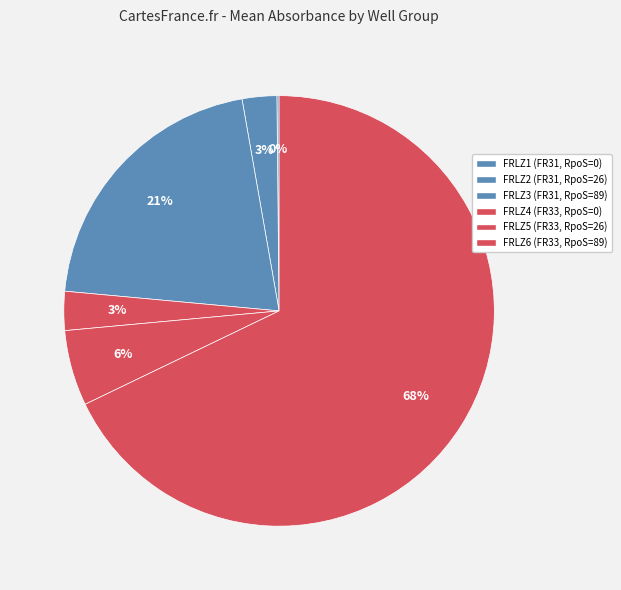

To the nearest percent, what is the combined percentage of FRLZ2 (FR31, RpoS=26) and FRLZ6 (FR33, RpoS=89)?

70%